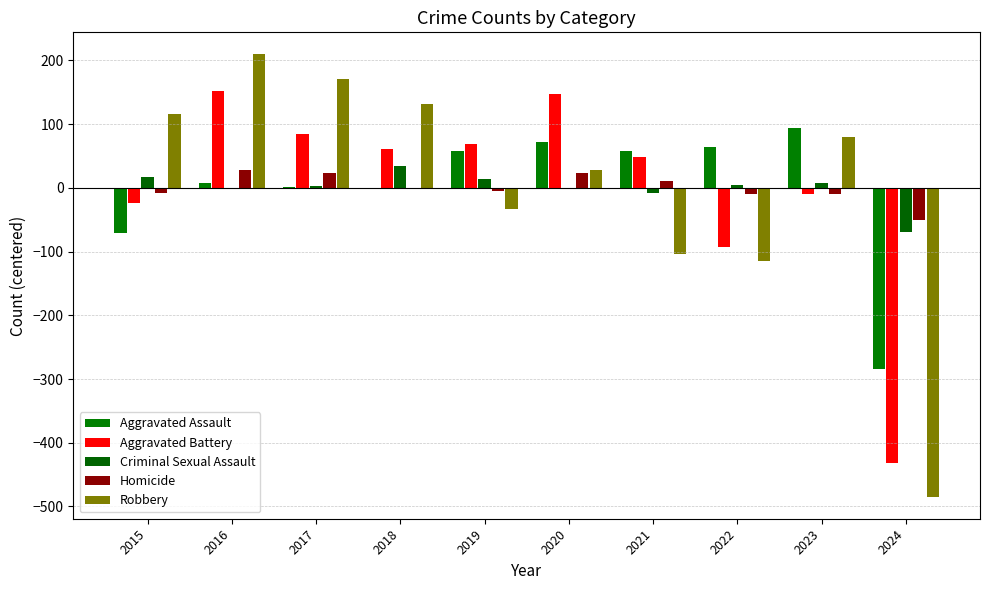

Which series has the largest total across all categories?

Aggravated Assault